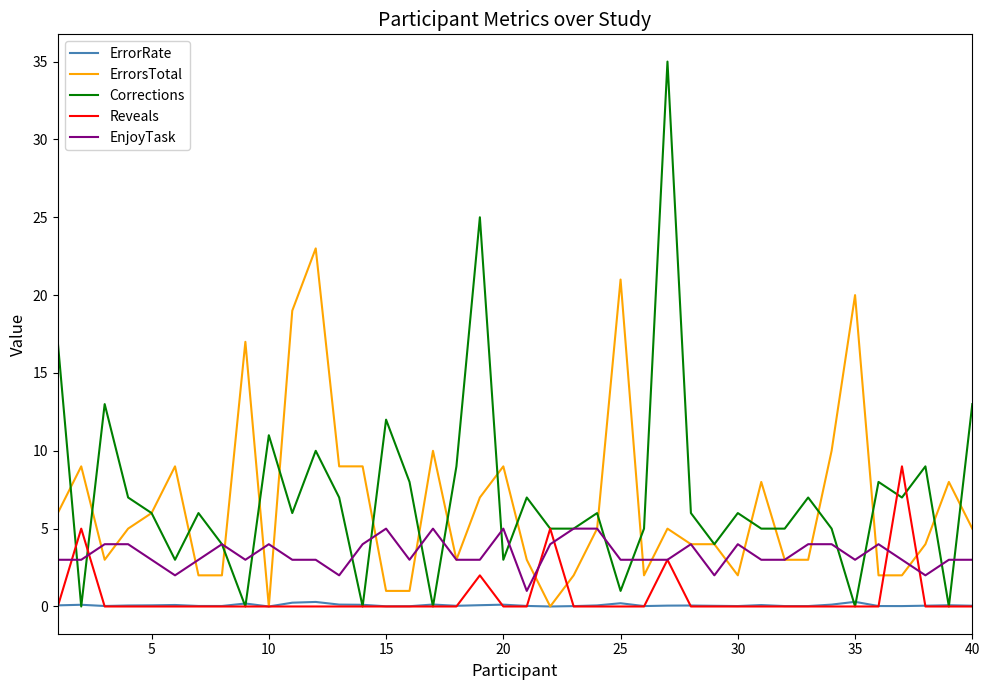

What is the greatest value displayed?

35.0